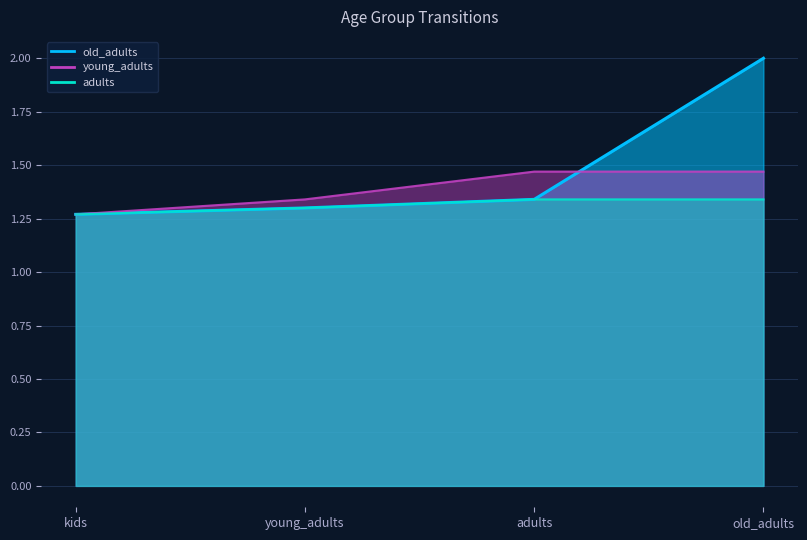

Between old_adults and kids, which is larger?

old_adults